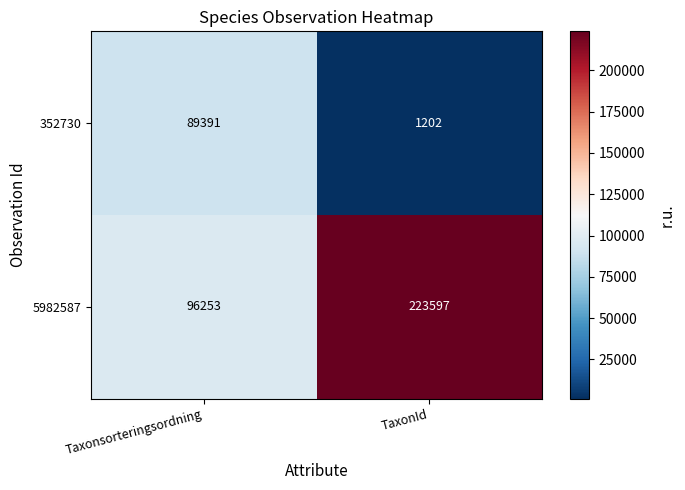

Which series has the largest total across all categories?

5982587